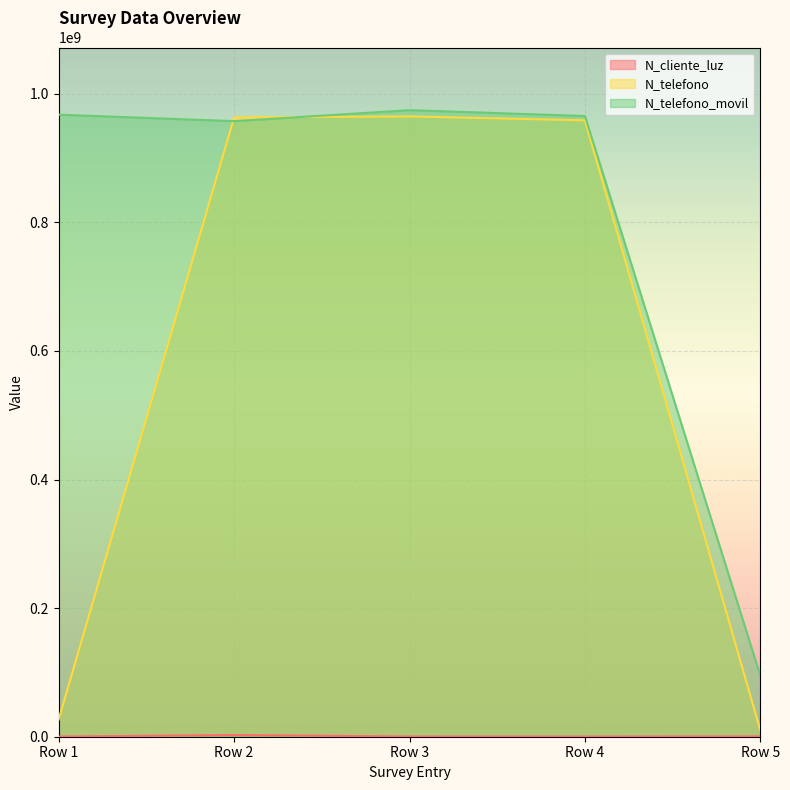

Where is N_telefono_movil nearest to the value 534543943?

Row 2